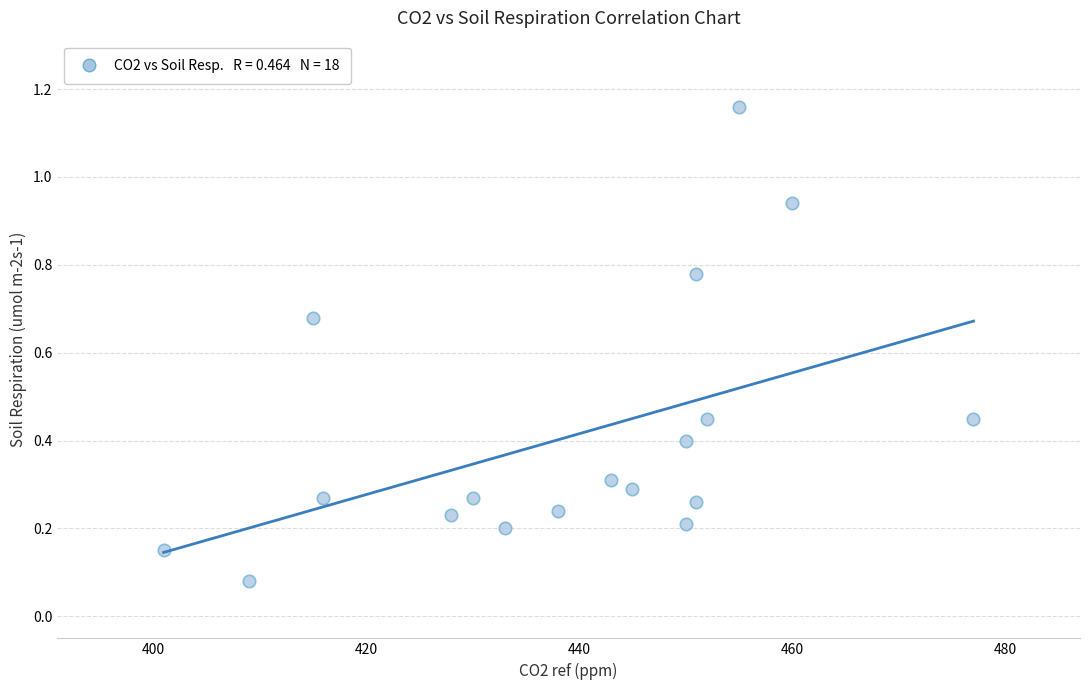

What is the range of X values (max minus min)?

76.0